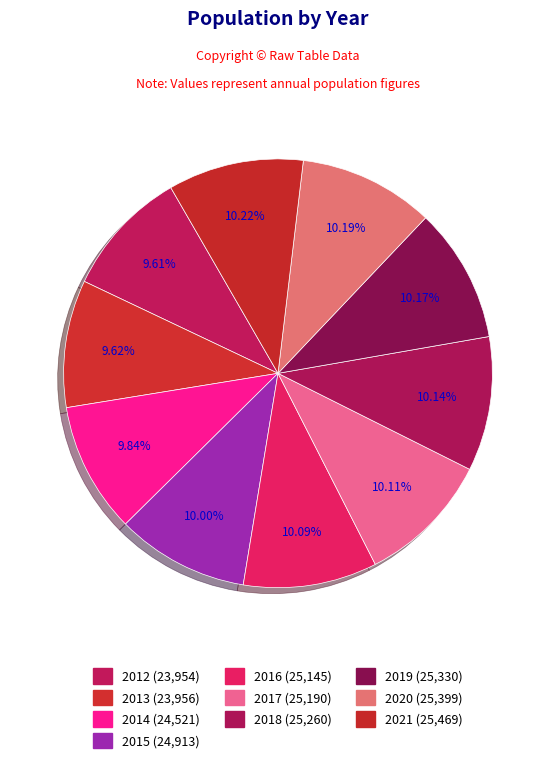

To the nearest percent, what is the average slice percentage?

10%